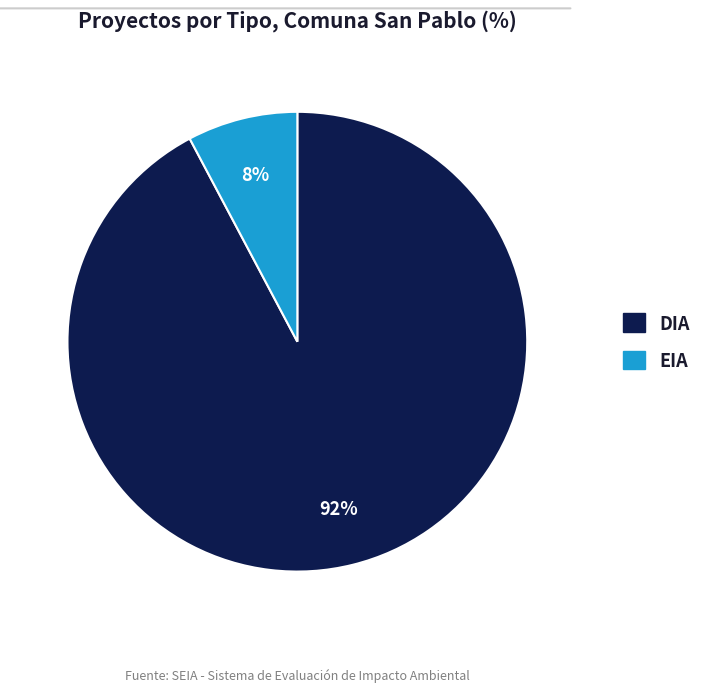

To the nearest percent, what is the difference between the largest and smallest slice percentages?

84%